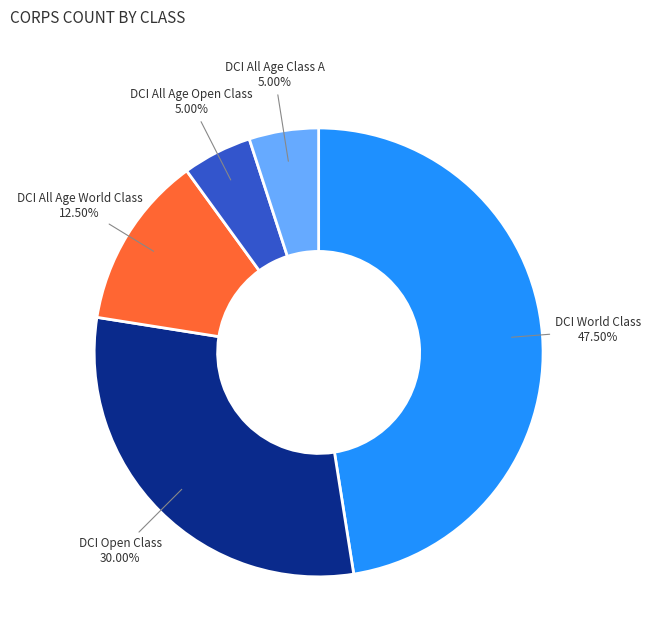

What is the total percentage of DCI World Class and DCI Open Class?

77.5%